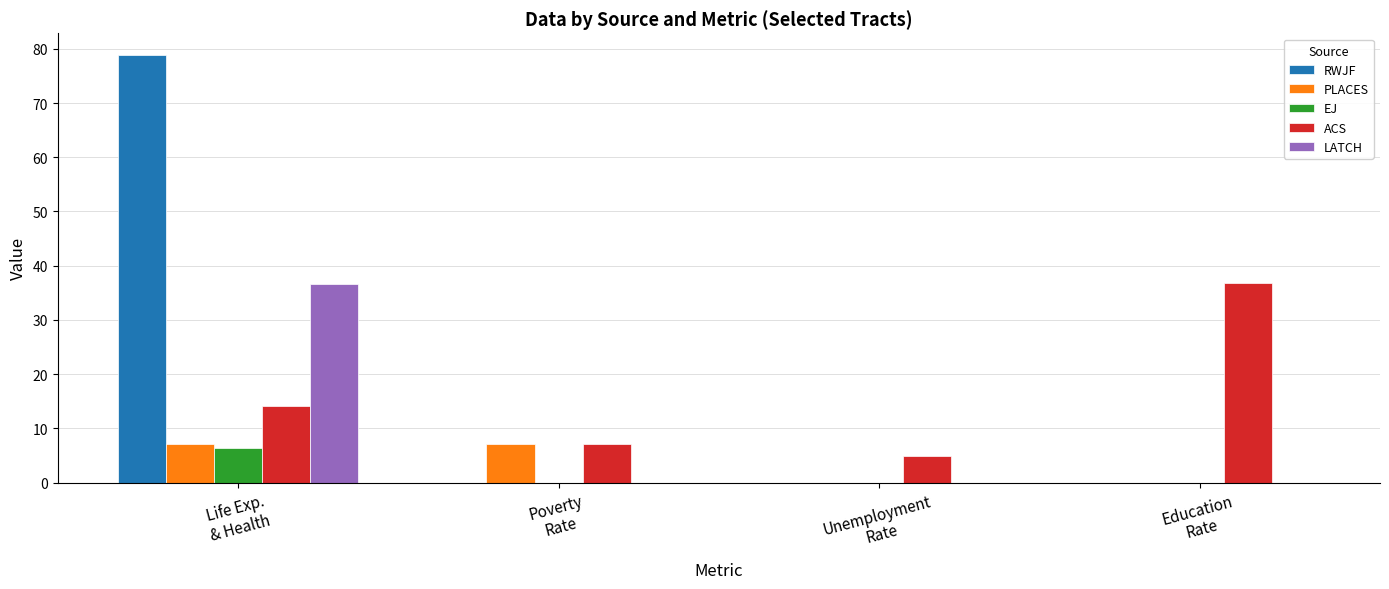

What is the maximum value for LATCH?

36.6